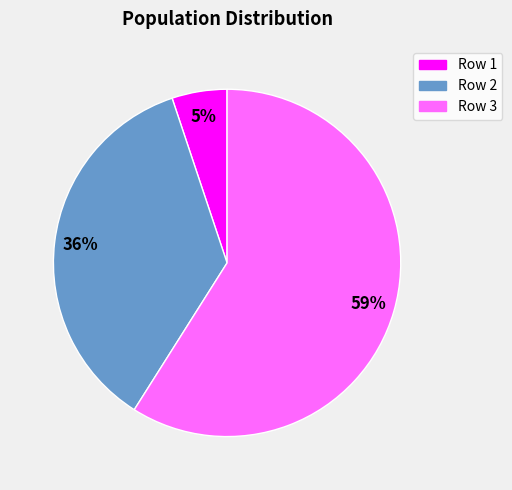

Is the sum of Row 3 and Row 2 greater than half?

Yes